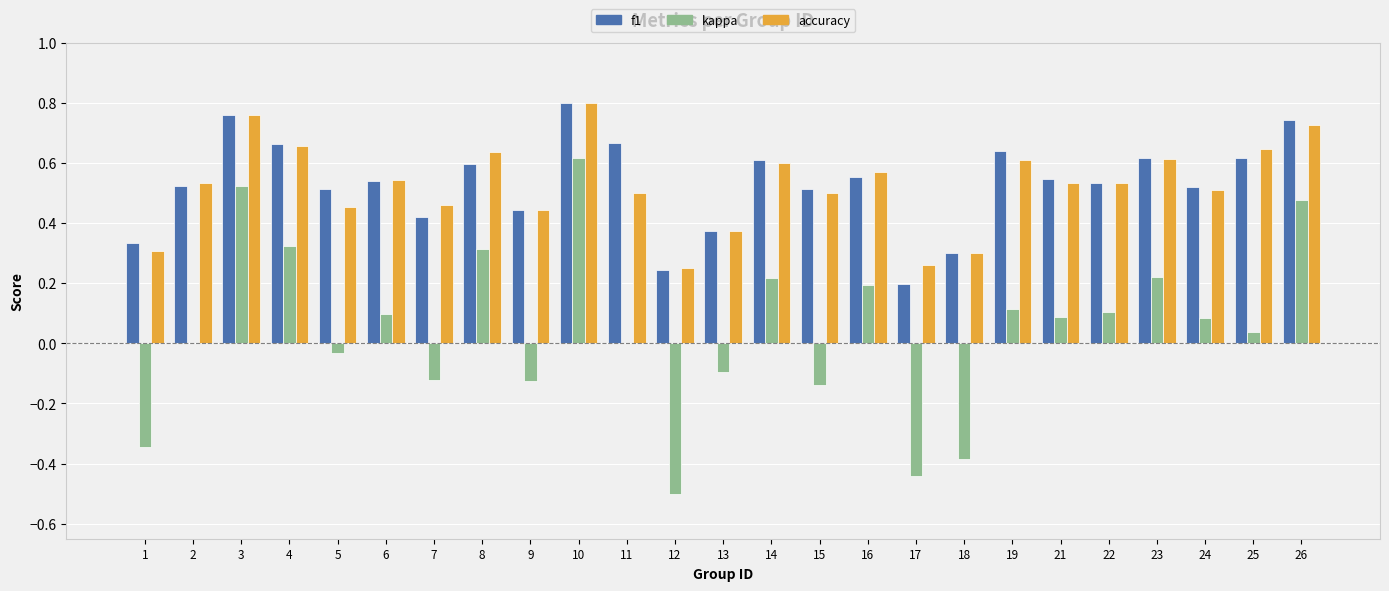

True or false: accuracy has a value of 0.5 at 21.

True